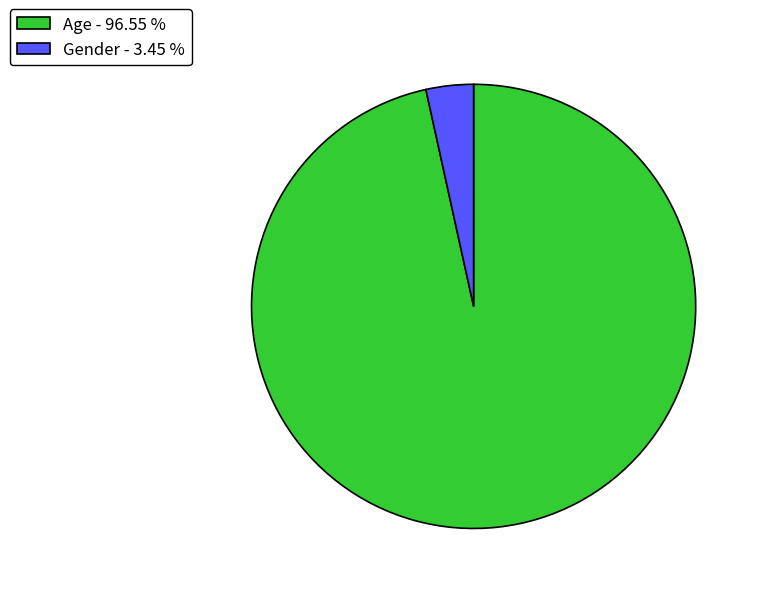

How many segments does this pie chart have?

2